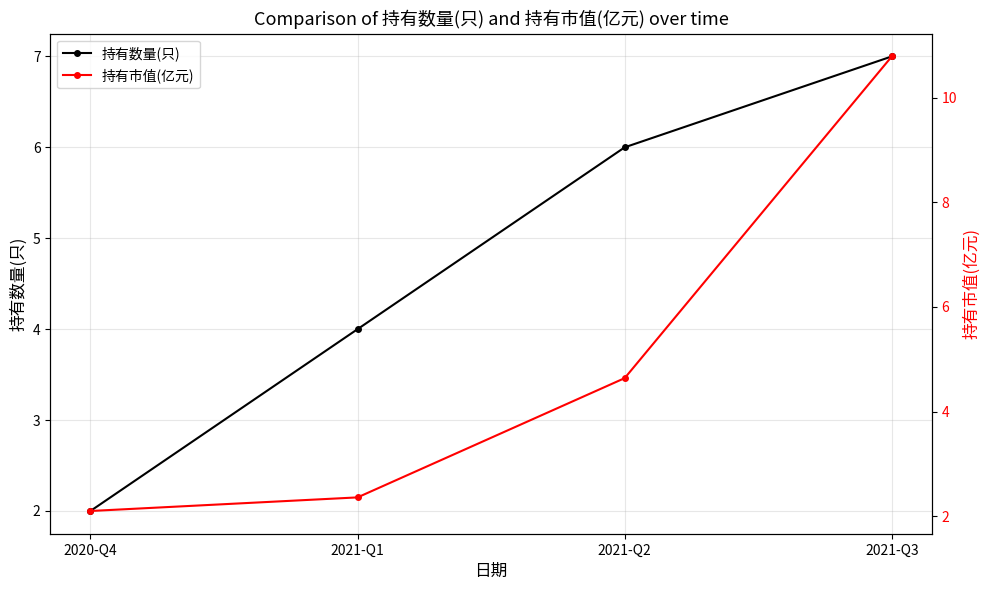

At which category does the chart reach its minimum across all series?

2020-Q4